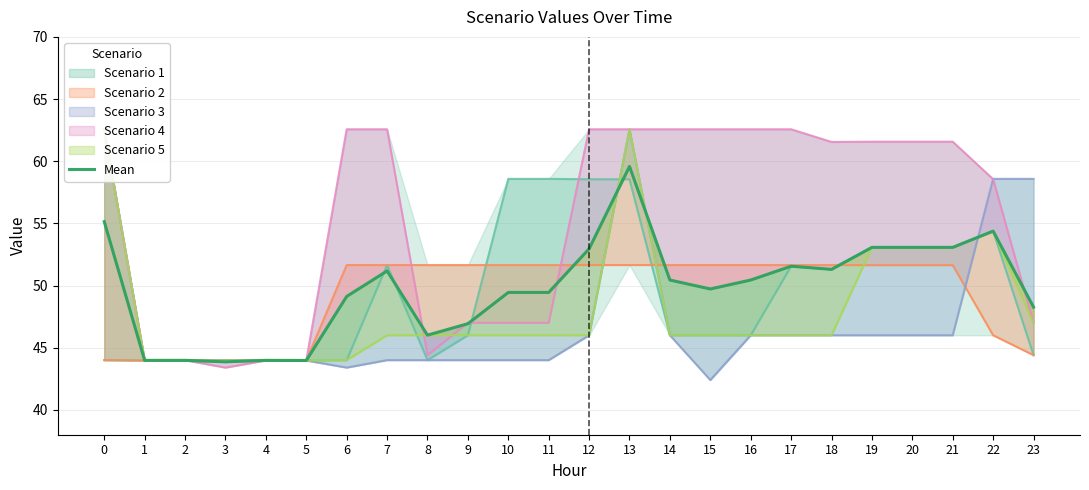

List the labels in order of value, smallest first.

3, 5, 1, 2, 4, 8, 9, 23, 6, 10, 11, 15, 14, 16, 7, 18, 17, 12, 19, 20, 21, 22, 0, 13